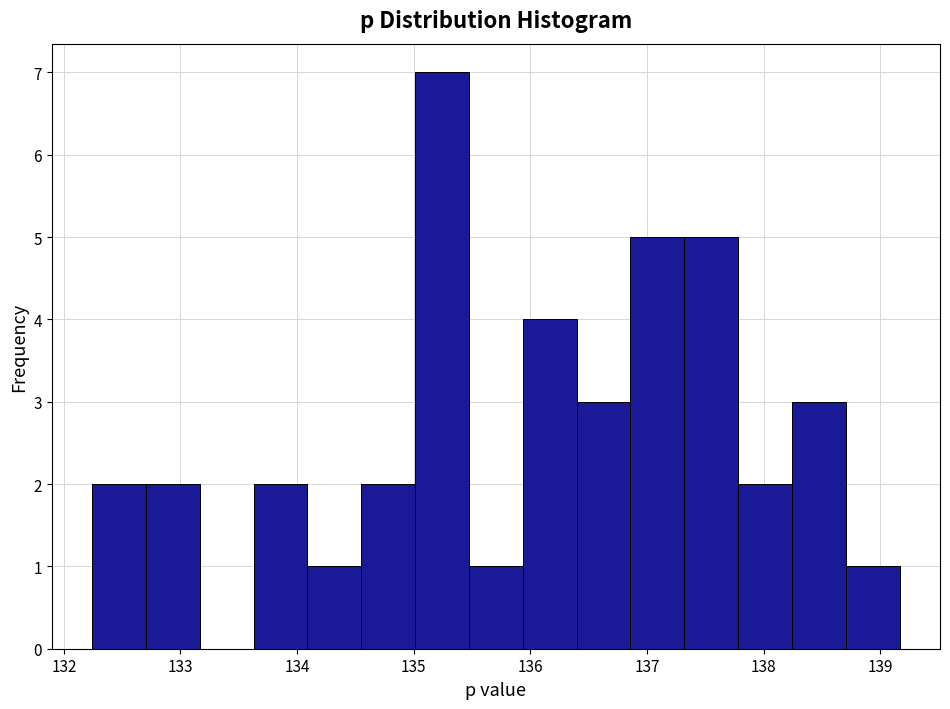

Over which range of the x-axis is the bar tallest?

135.0 to 135.5